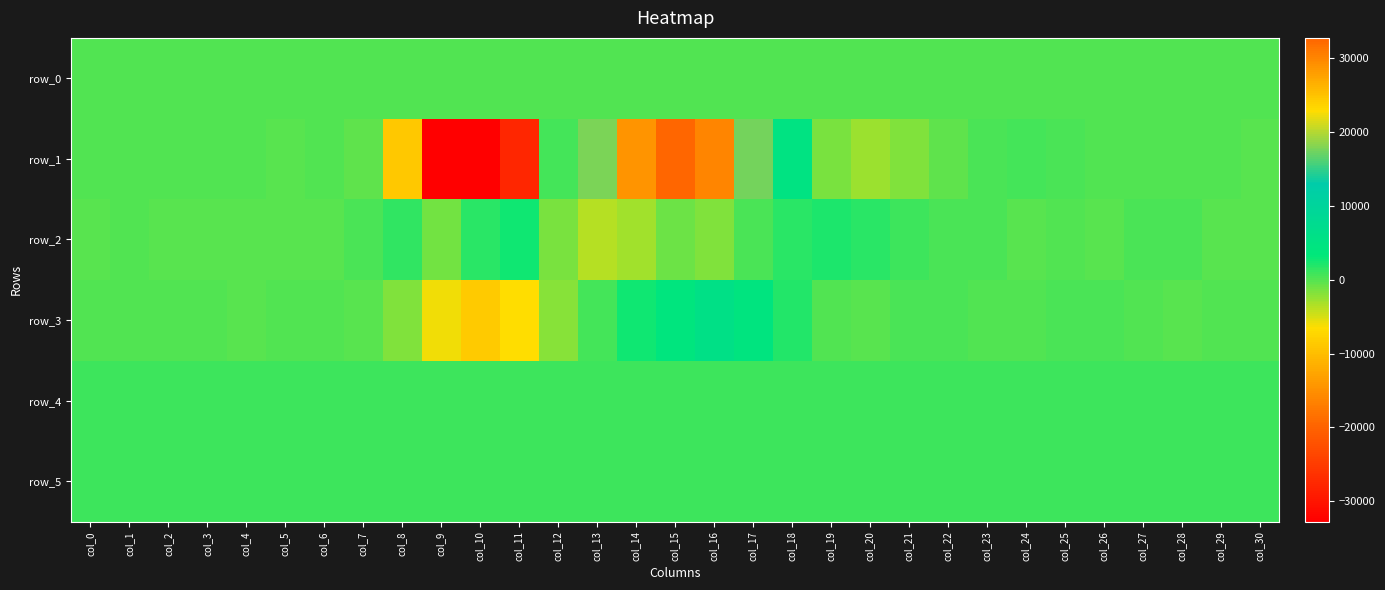

How many series are shown in this chart?

6